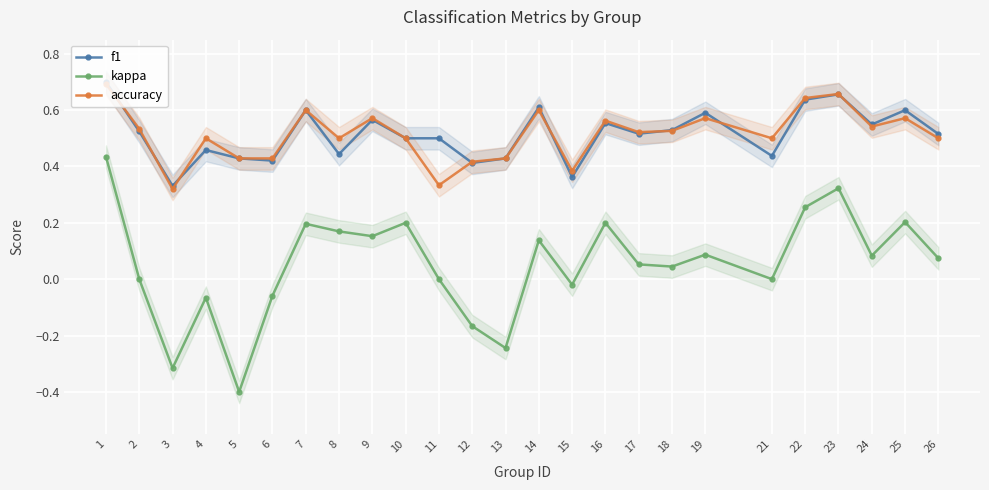

How many interior local peaks does the kappa series have?

8